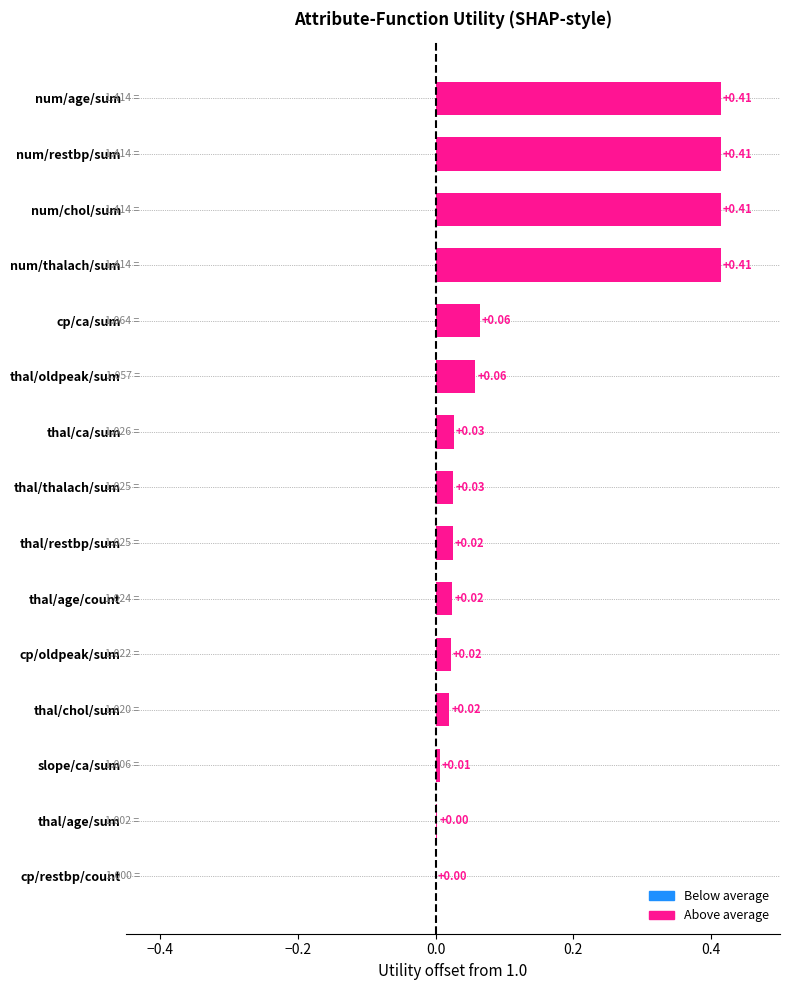

What is the sum of all values?

1.9